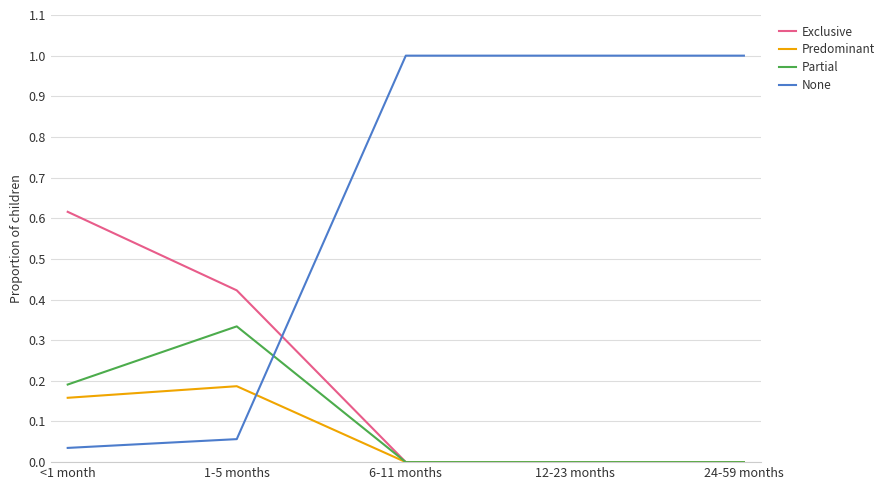

Is it true that Predominant equals 0.3 at 1-5 months?

False